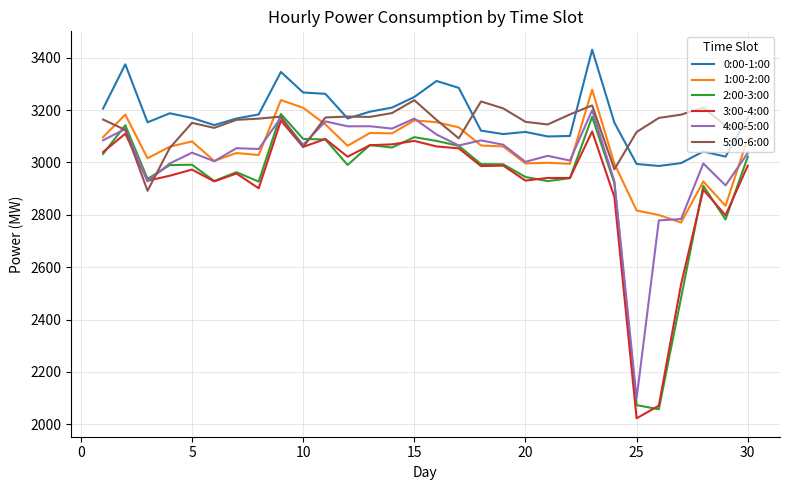

What is the sum of all 2:00-3:00 values?

87847.6